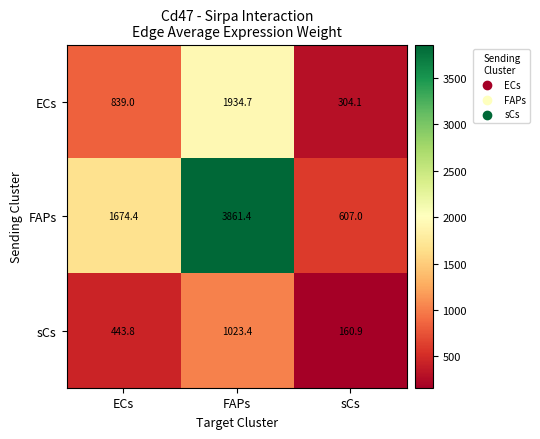

Which series has the largest total across all categories?

FAPs